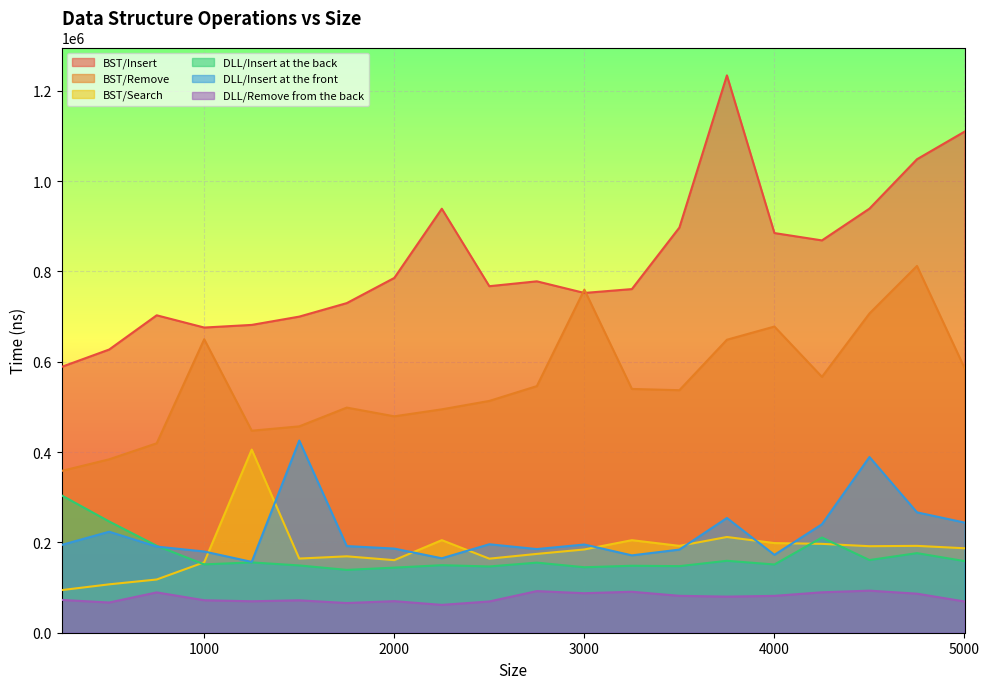

At which category does BST/Search reach its first local valley?

1500